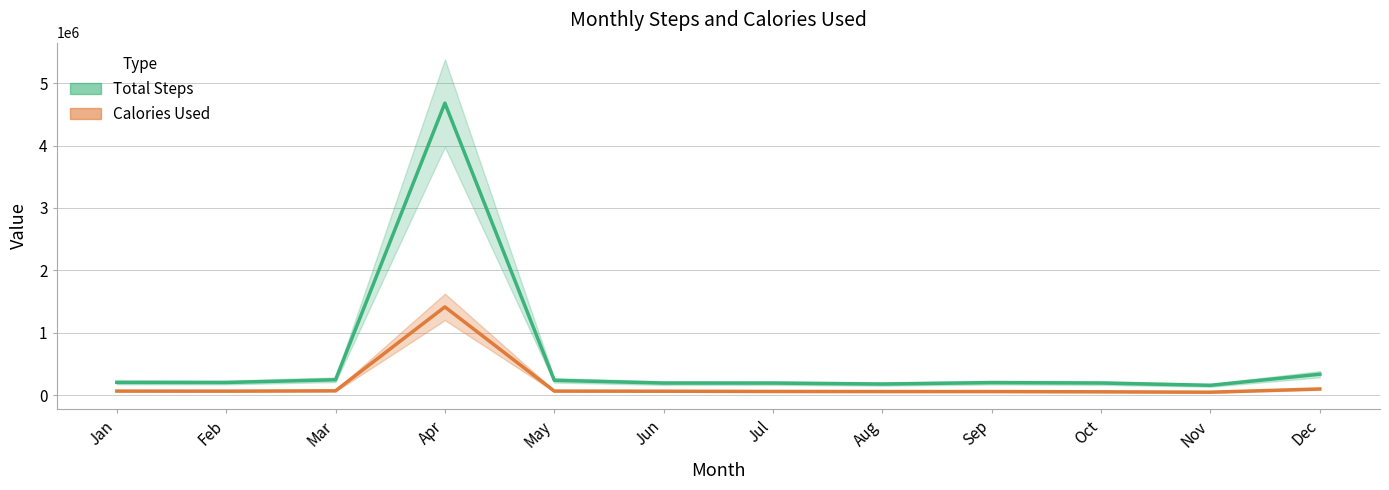

True or false: Total Steps and Calories Used intersect in this chart.

False